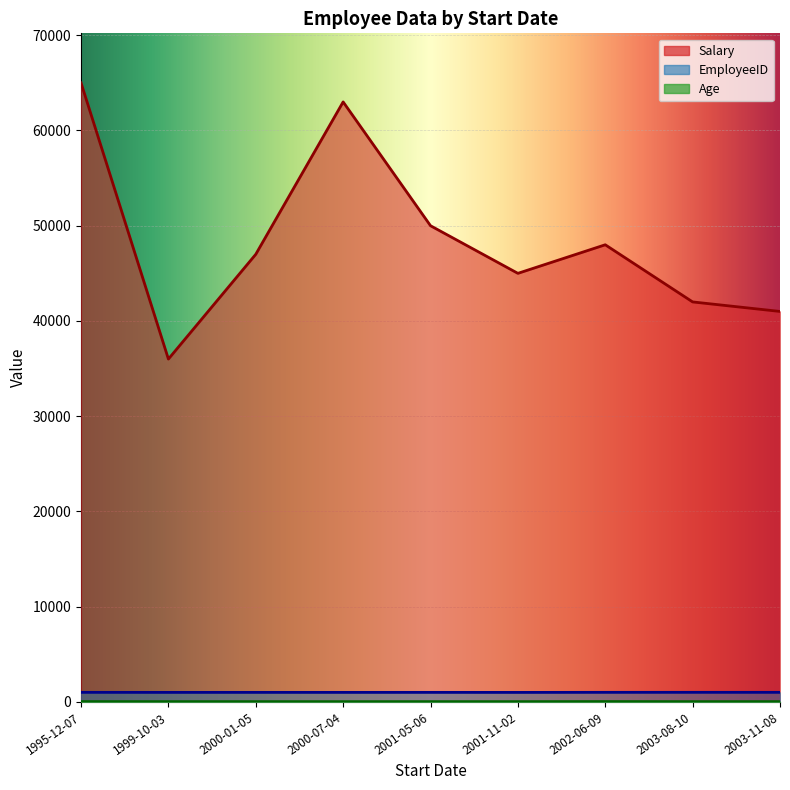

Is the value of EmployeeID at 2000-01-05 greater than the value of Age at 2003-11-08?

Yes